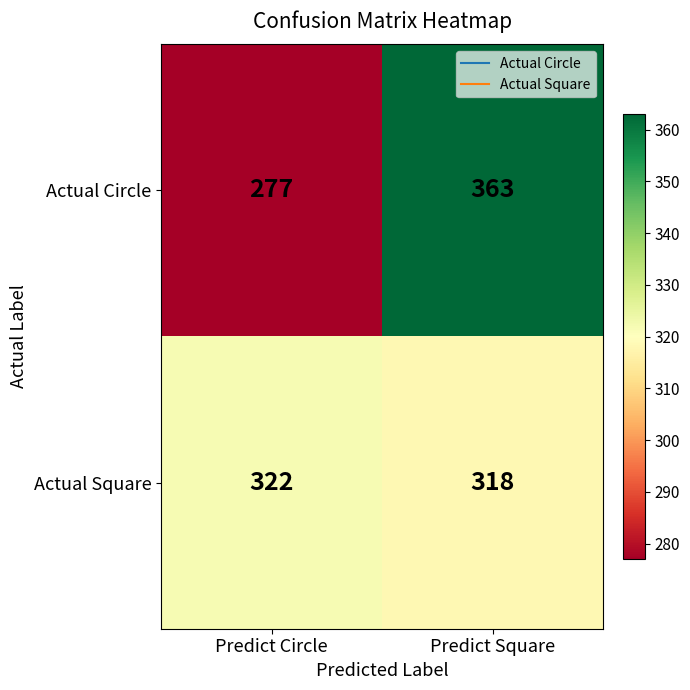

Is the value of Actual Square at Predict Circle greater than the value of Actual Circle at Predict Circle?

Yes